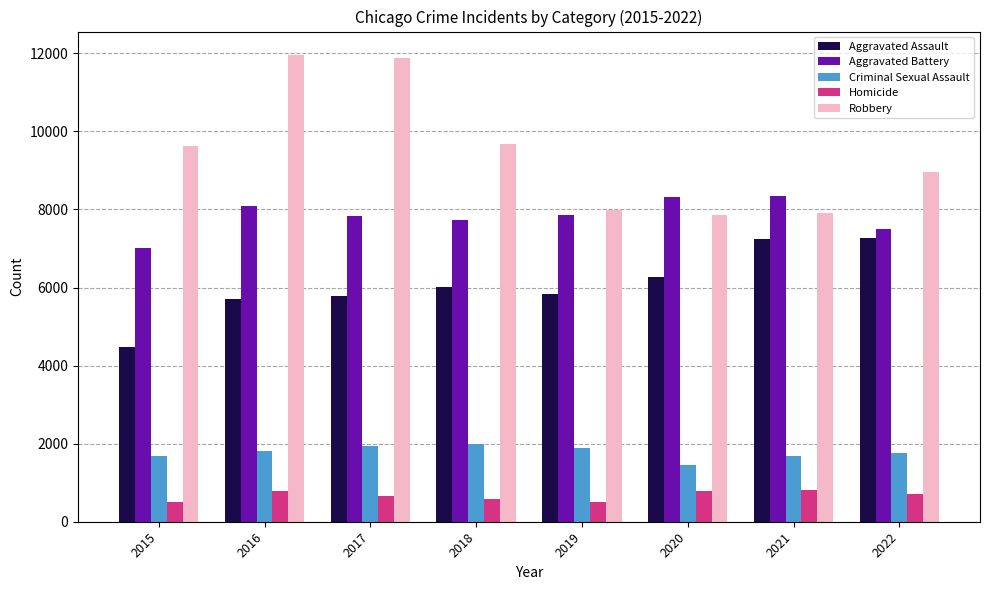

Which series has the largest total across all categories?

Robbery